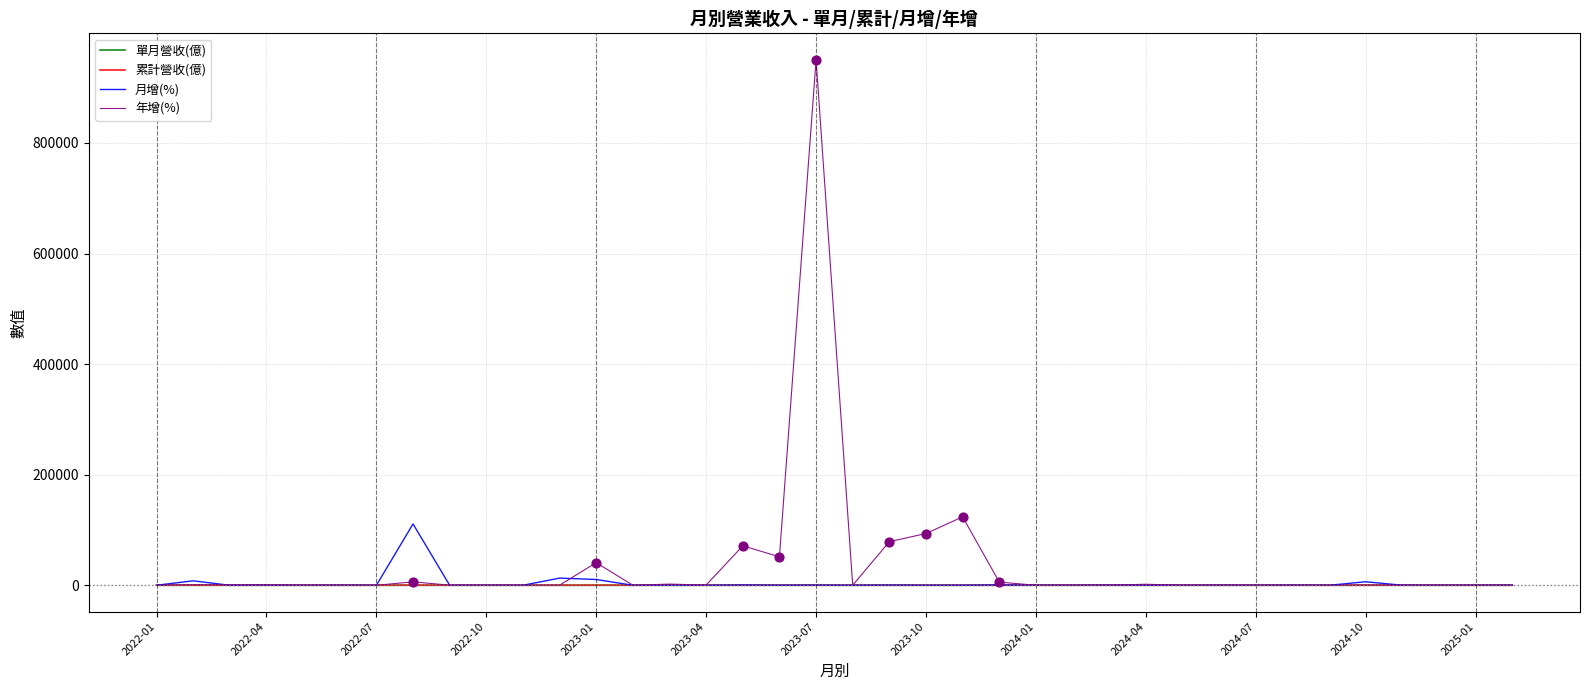

Which series has the largest total across all categories?

年增(%)